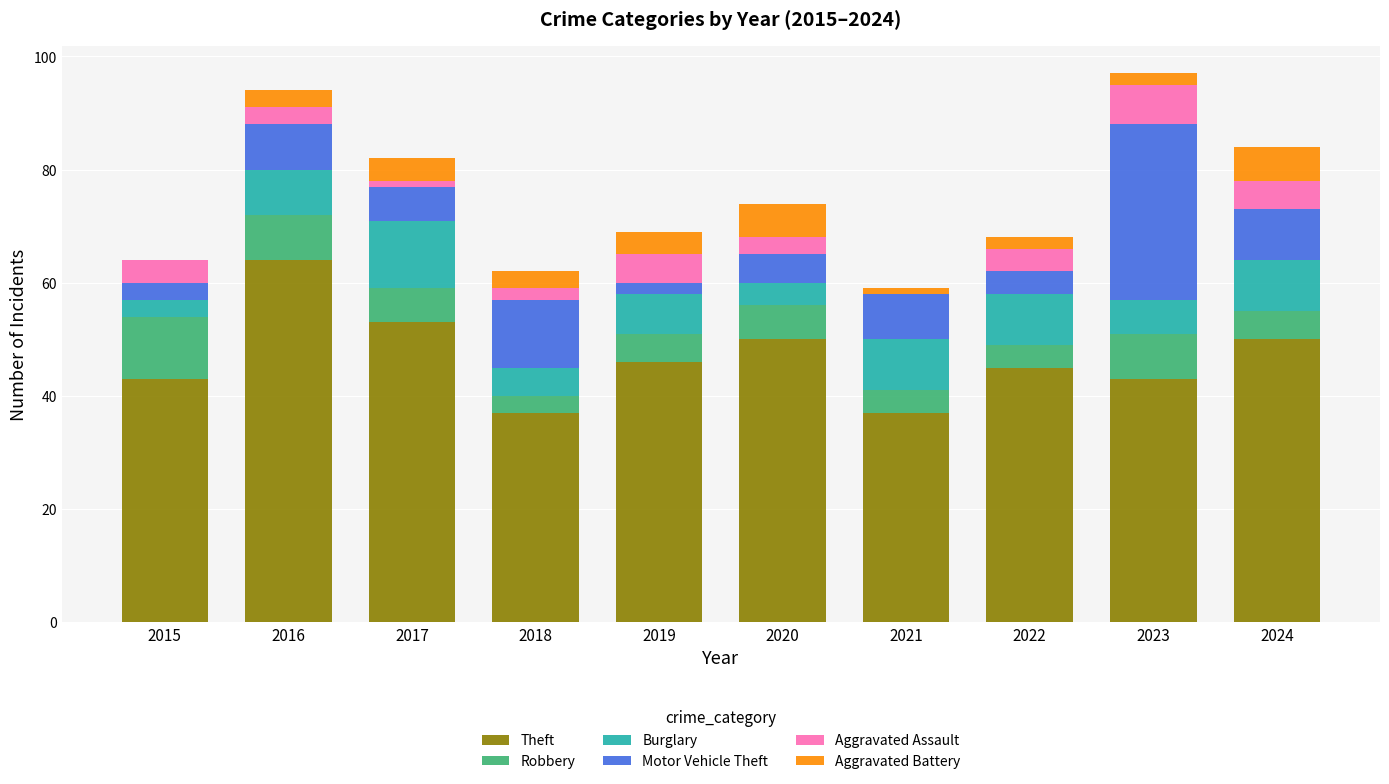

The Theft series shows 96 at 2016. True or false?

False